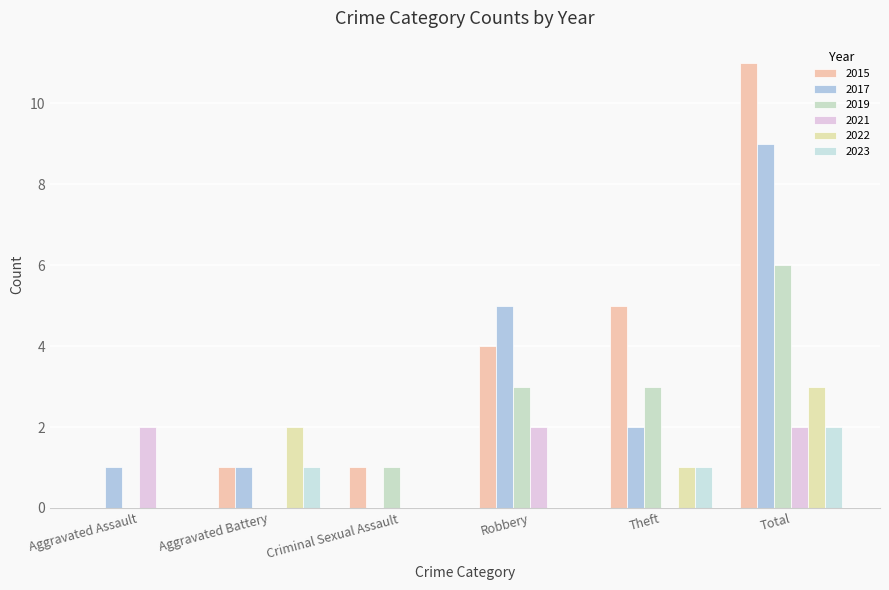

Which category has the lowest value in the 2023 series?

Aggravated Assault